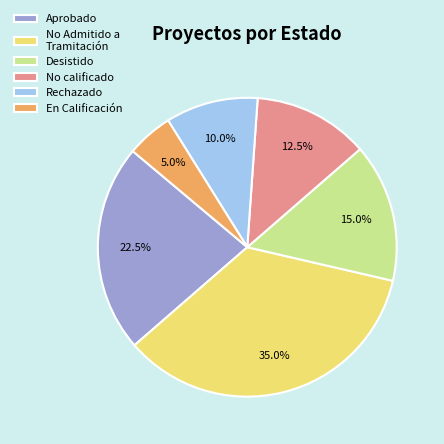

Rank the categories by value from highest to lowest.

No Admitido a Tramitación, Aprobado, Desistido, No calificado, Rechazado, En Calificación